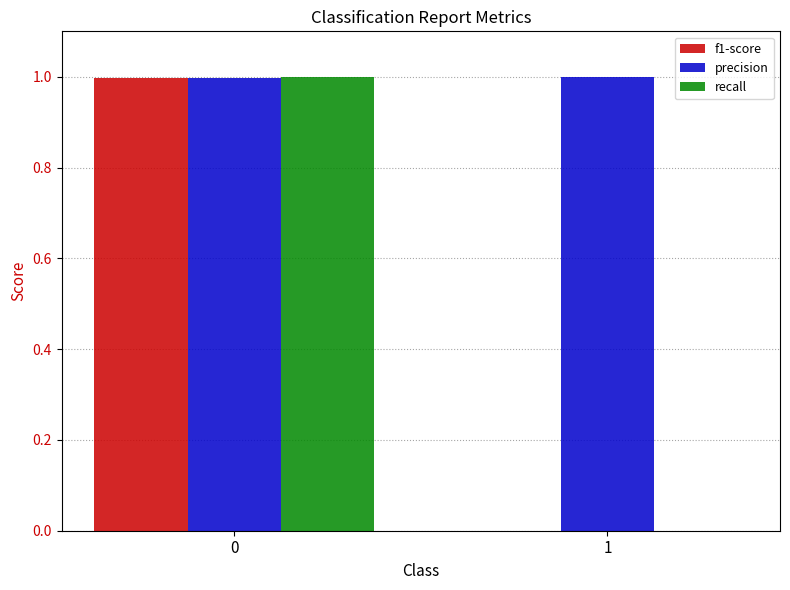

Reading left to right, list all the values displayed in this chart.

f1-score: 0=1.0	1=0.0
precision: 0=1.0	1=1.0
recall: 0=1.0	1=0.0